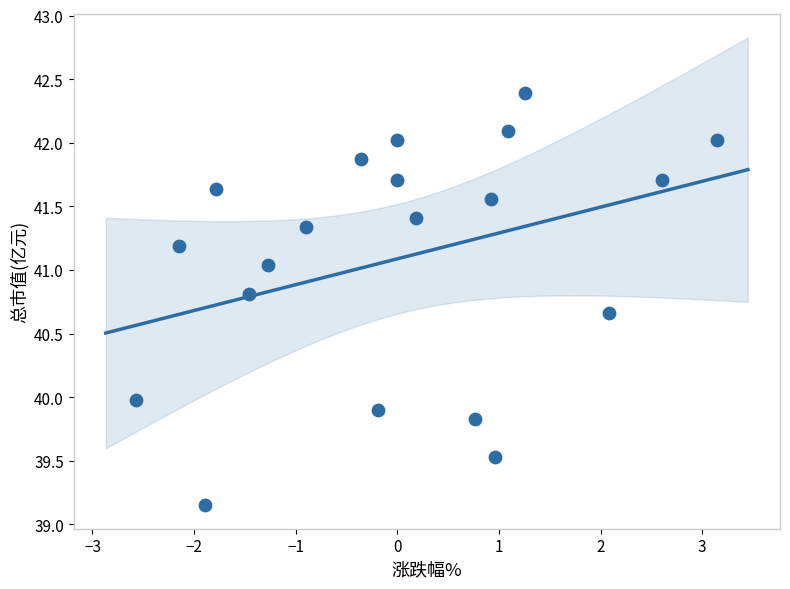

What is the range of Y values (max minus min)?

3.2